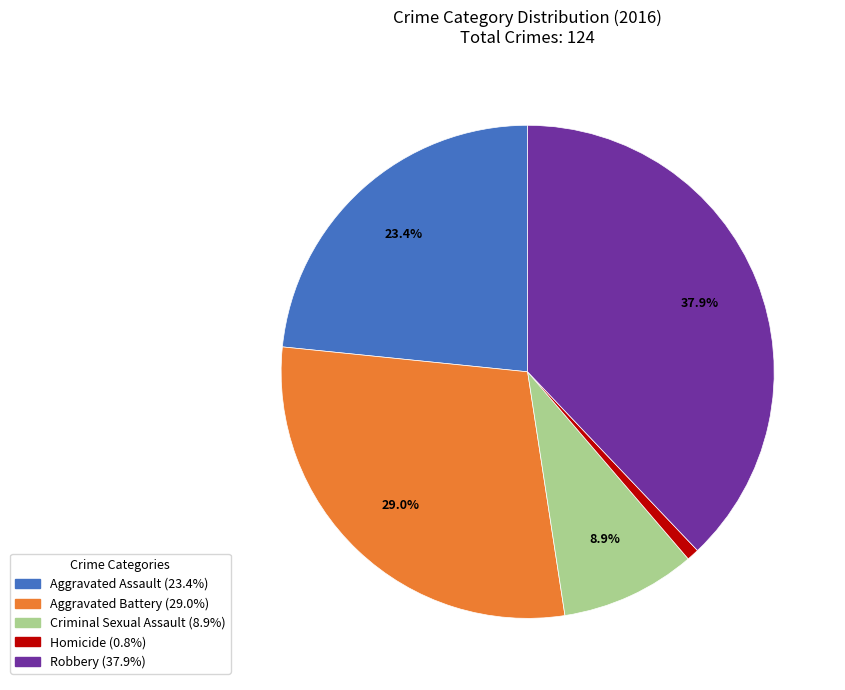

Approximately how many times larger is the value at Aggravated Battery compared to Aggravated Assault?

1.2